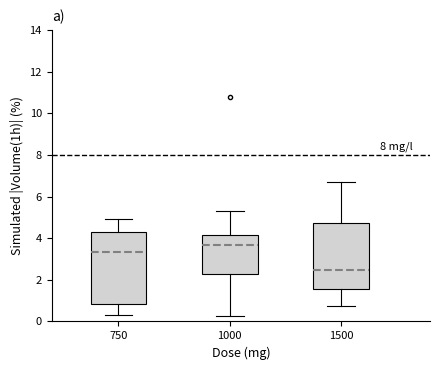

Which box's median line is the highest?

1000